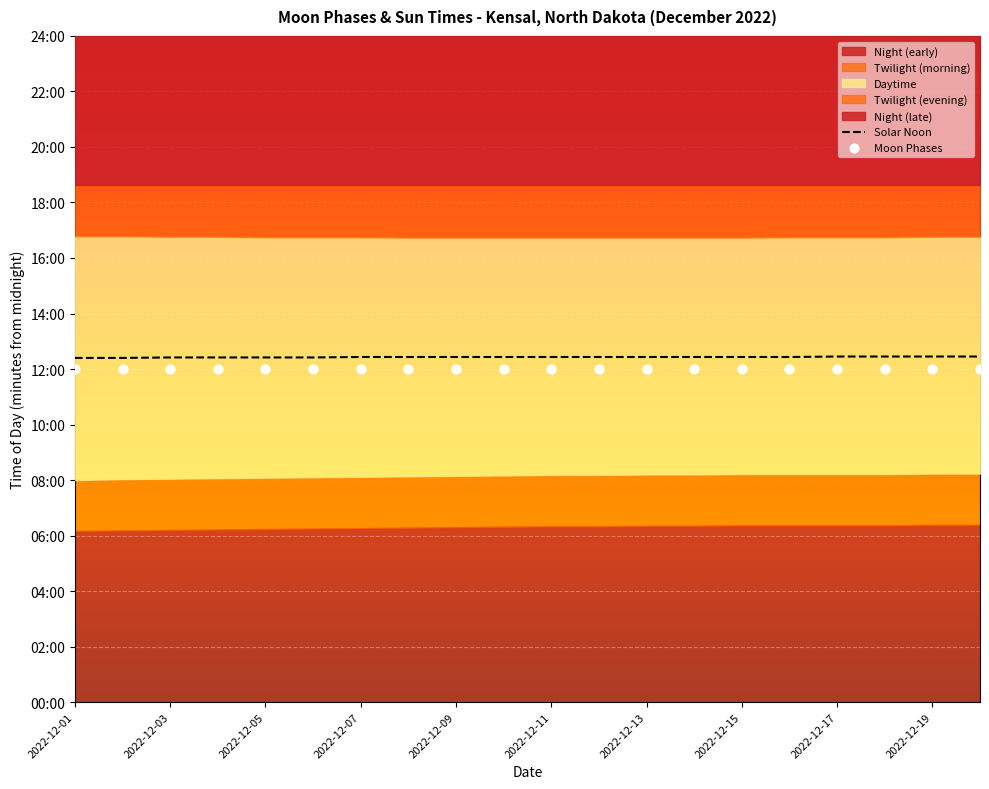

At which category is the sum across all series the highest?

2022-12-17